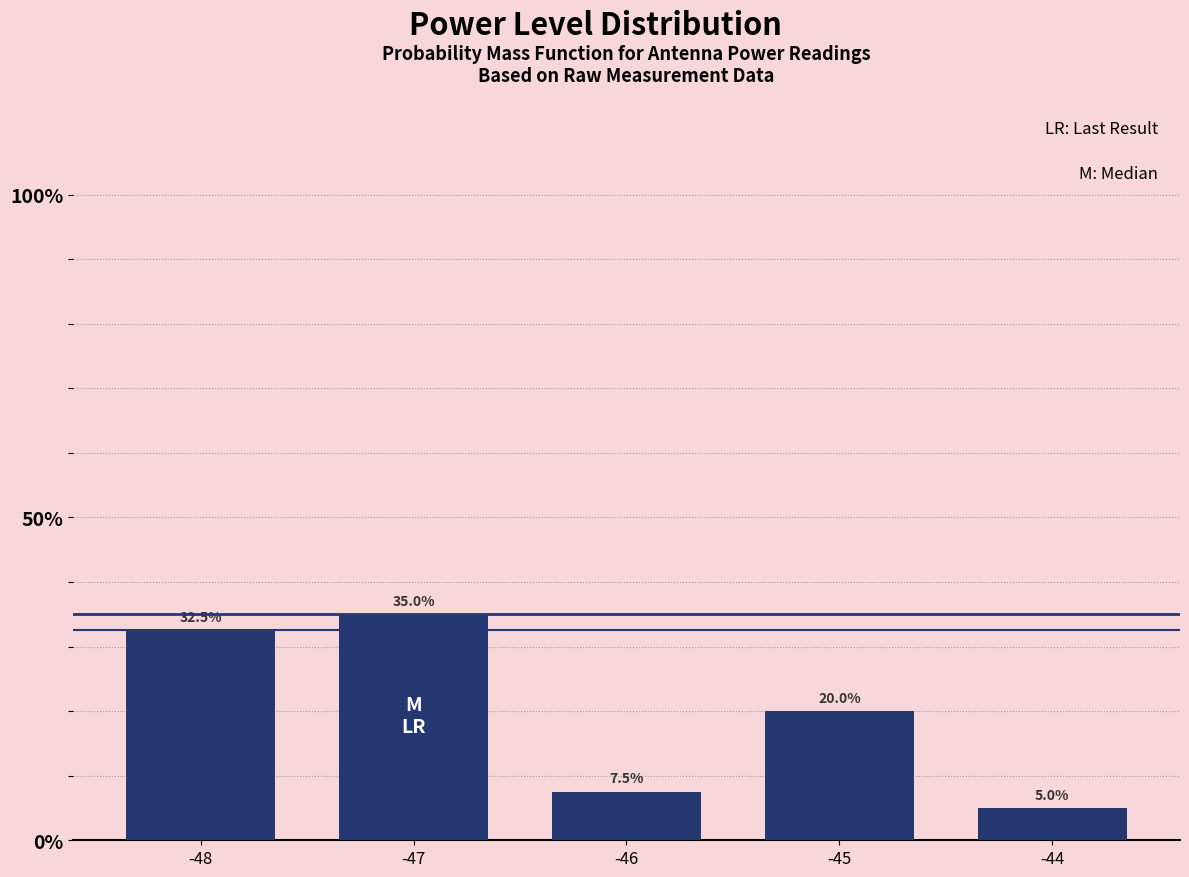

What is the minimum value shown in the chart?

5.0